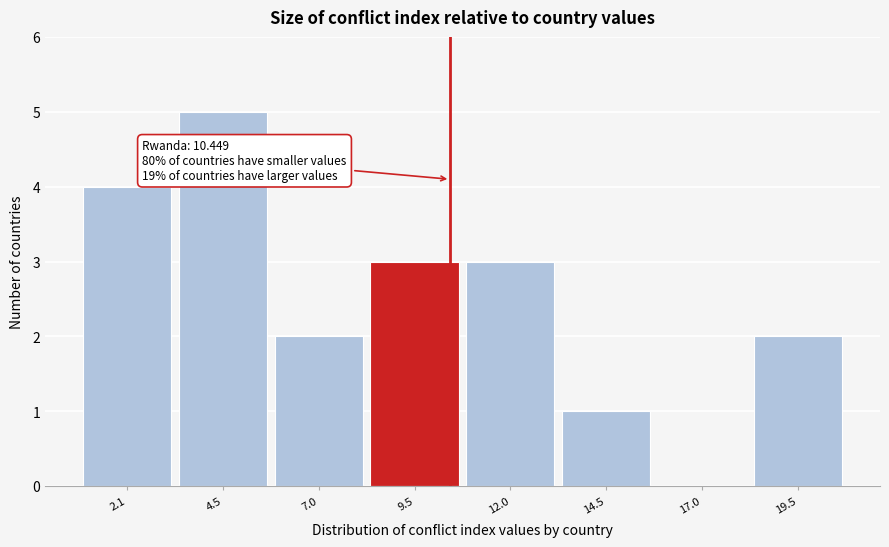

Which range on the x-axis has the tallest bar?

3.5 to 6.0